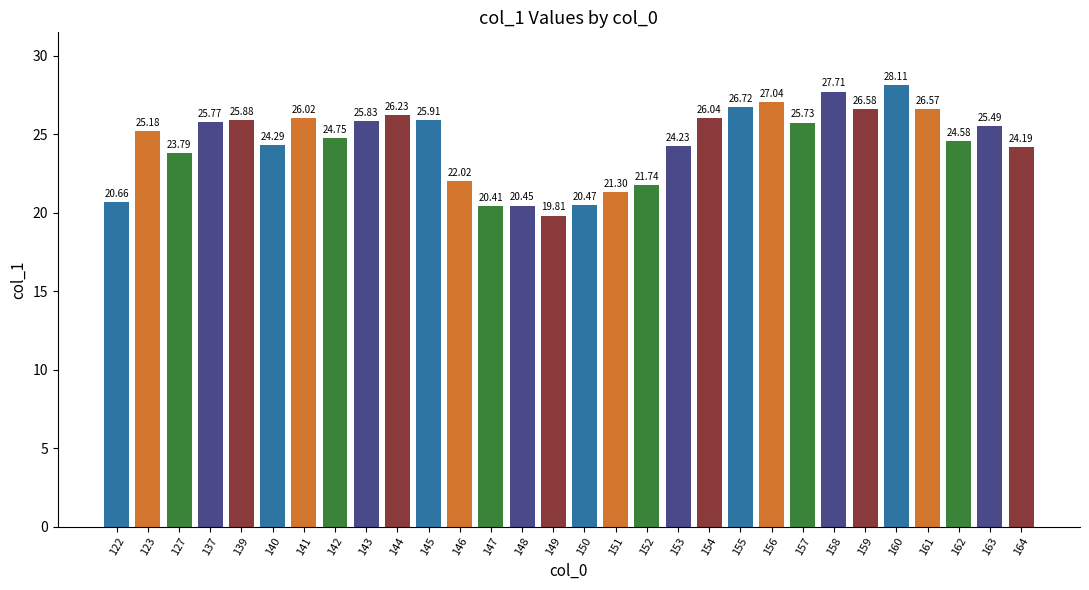

What is the maximum value shown in the chart?

28.1